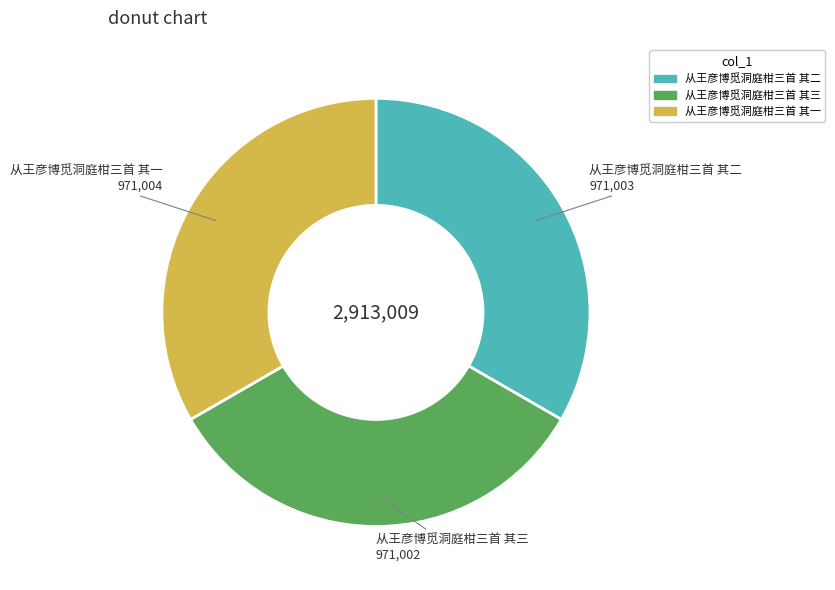

Do 从王彦博觅洞庭柑三首 其三 and 从王彦博觅洞庭柑三首 其二 together represent more than half of the pie?

Yes